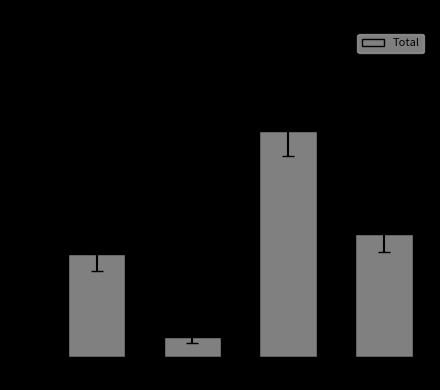

True or false: the data shows 8 at Reclamo.

False